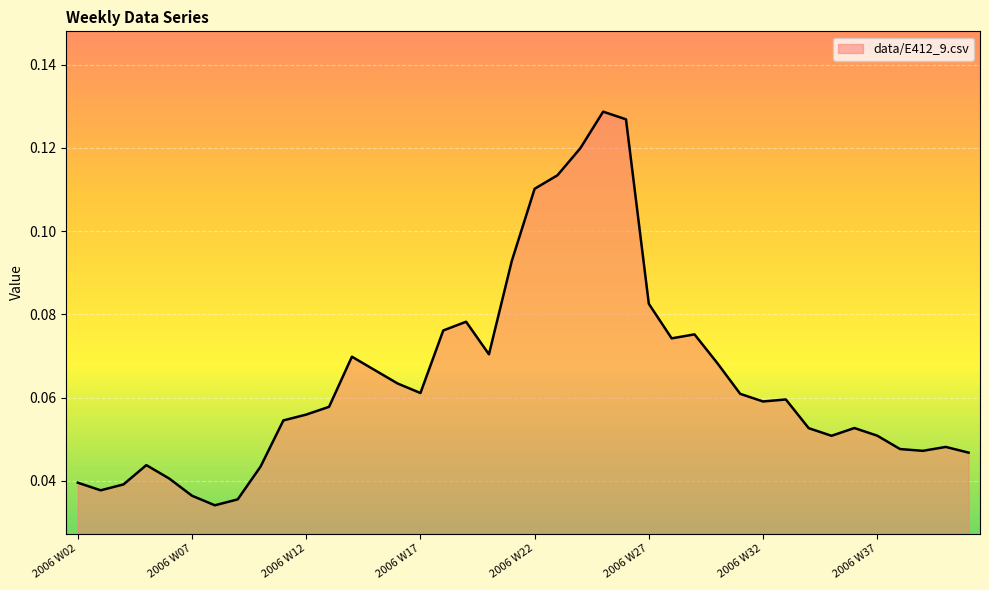

How many points are lower than both their immediate neighbors (excluding endpoints)?

8